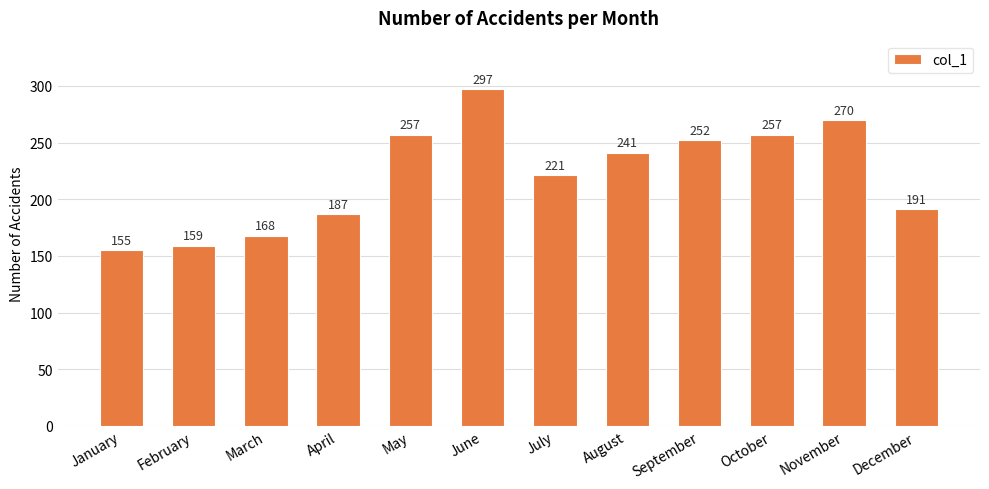

What is the minimum value shown in the chart?

155